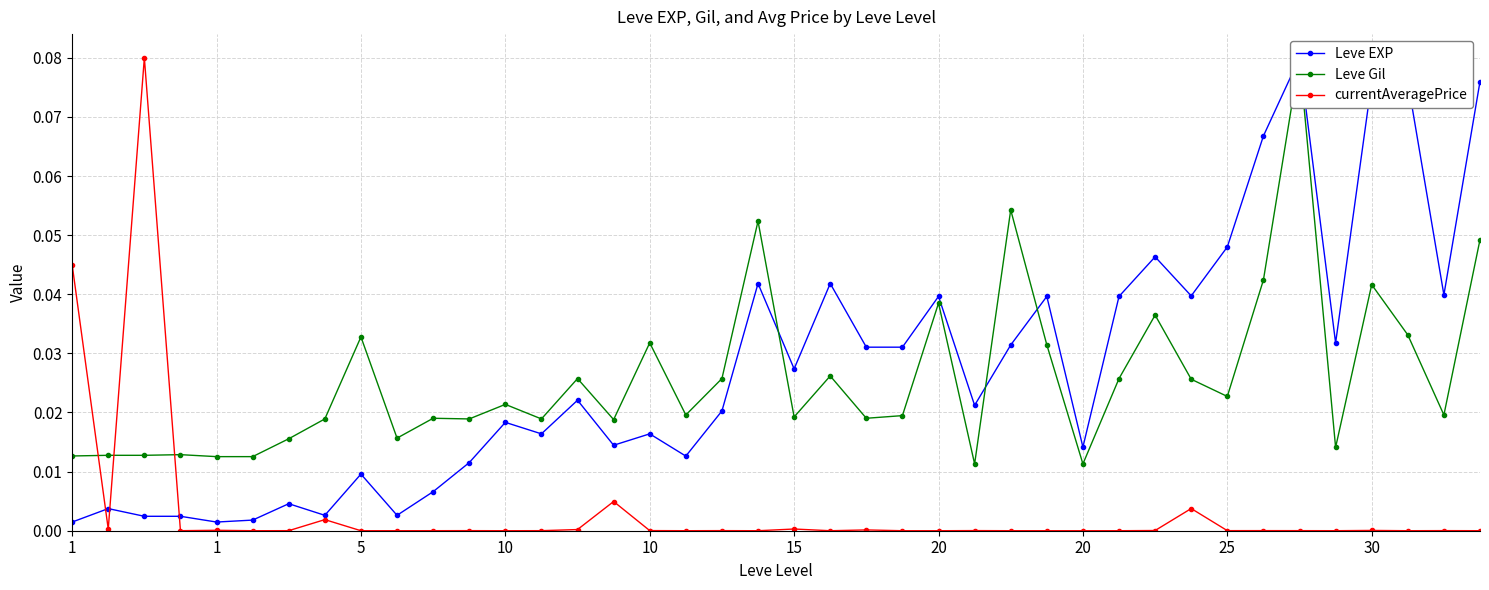

What is the difference between the maximum and second lowest values in the Leve Gil series?

0.1